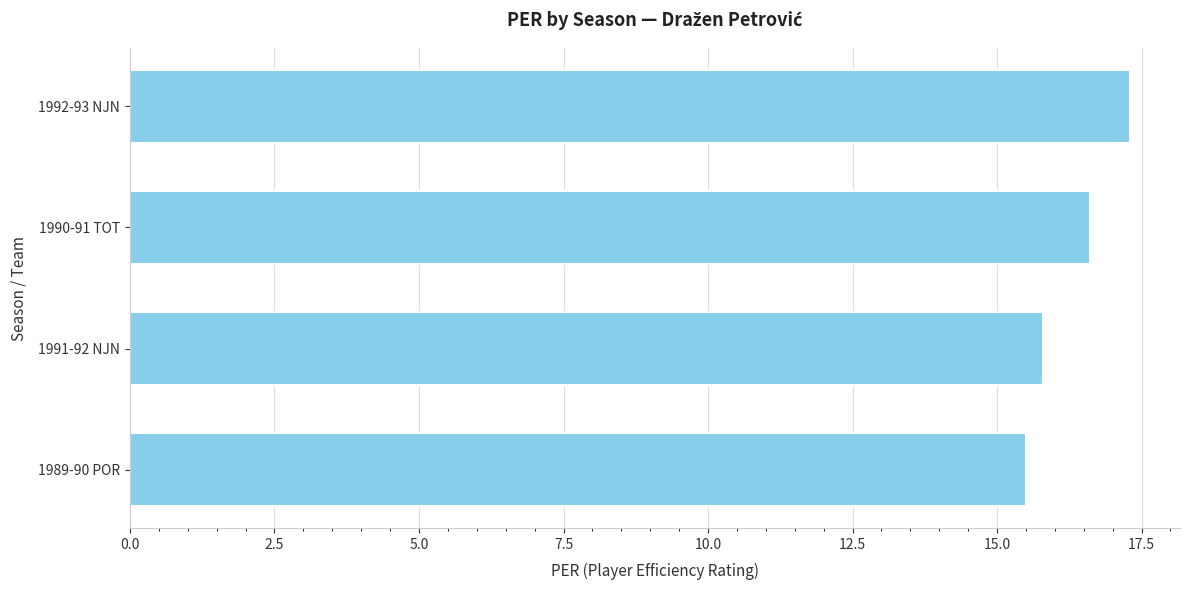

Which category has the lowest value across all series?

1989-90 POR